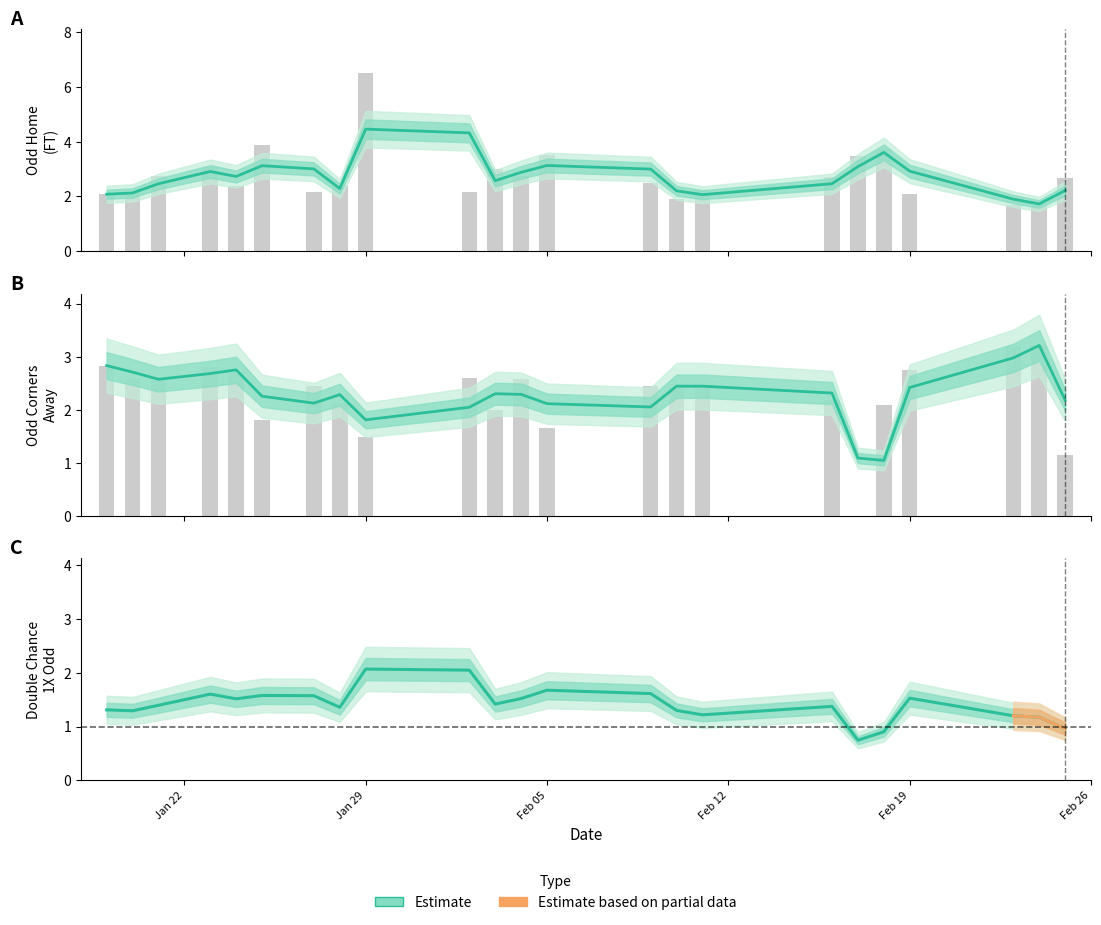

Is it true that Odd_DC_1X equals 1.0 at 11?

False